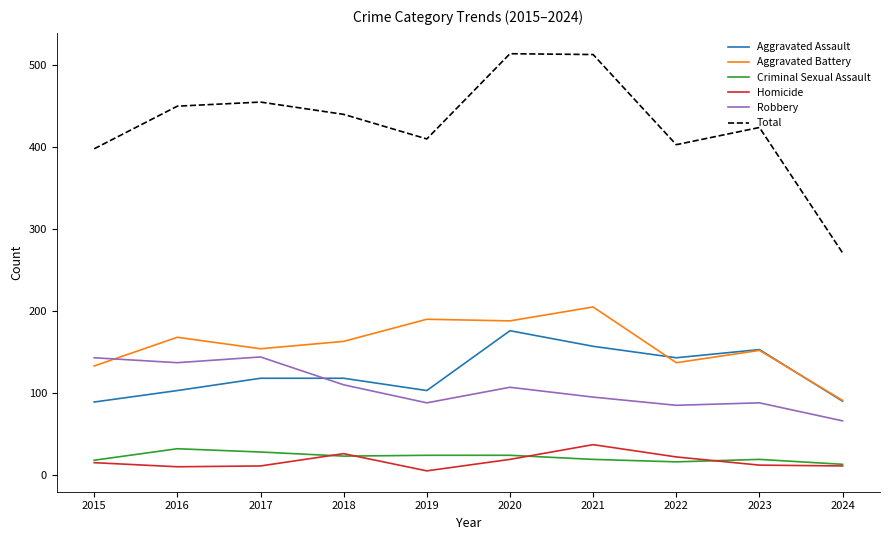

The Aggravated Assault series shows 90 at 2024. True or false?

True